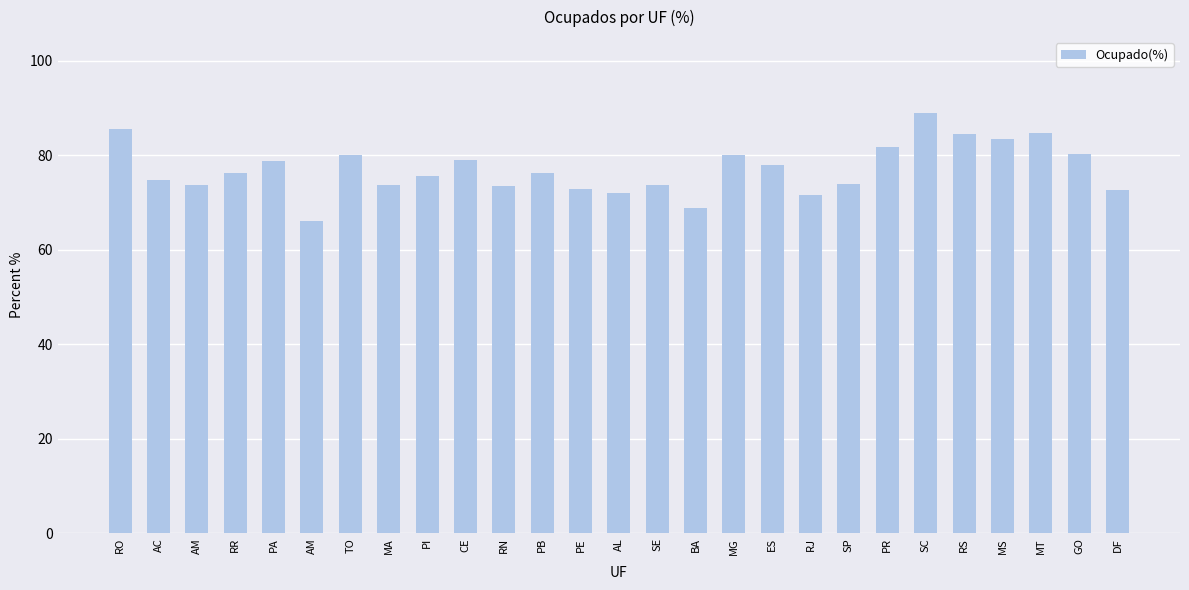

What value does the data have at SC?

89.0